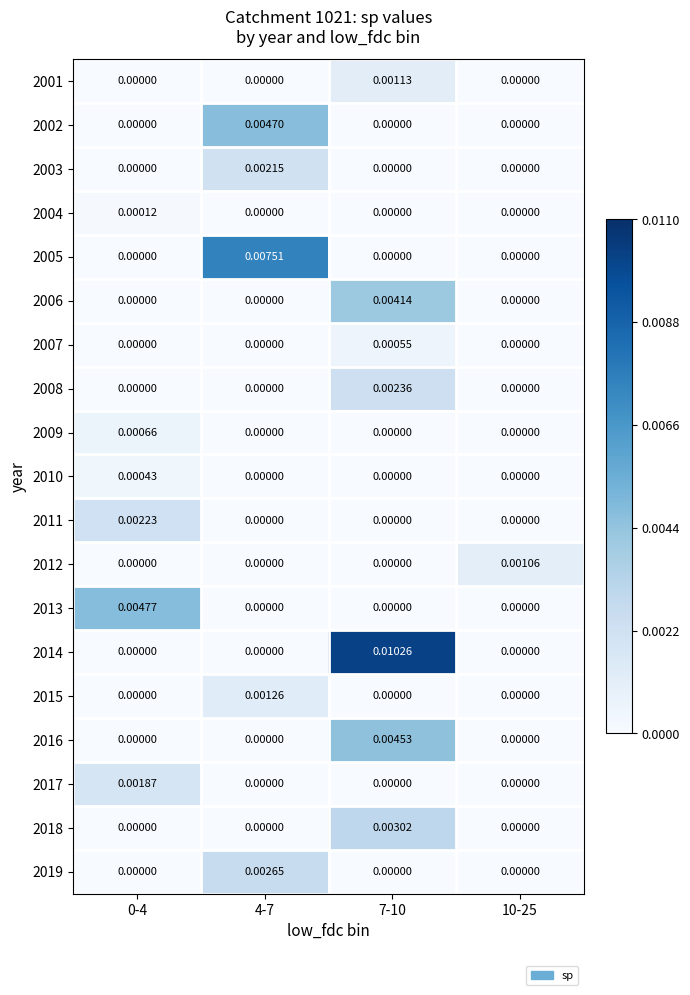

At how many categories does at least one series exceed 0?

4